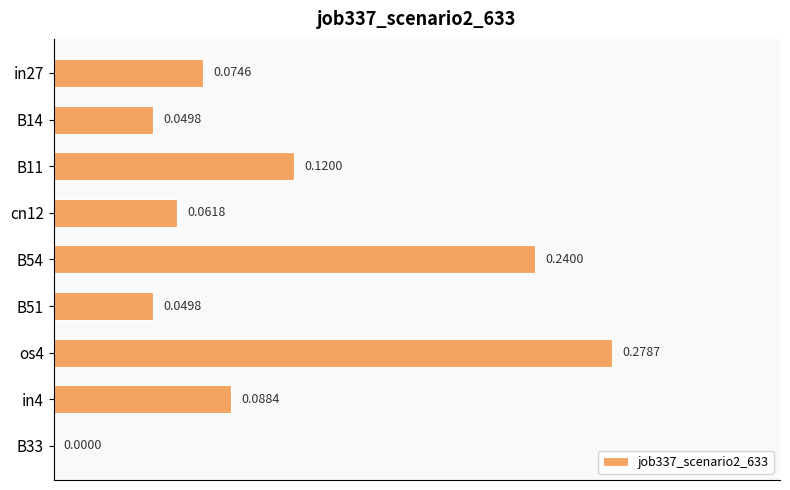

What is the sum of all values?

1.0